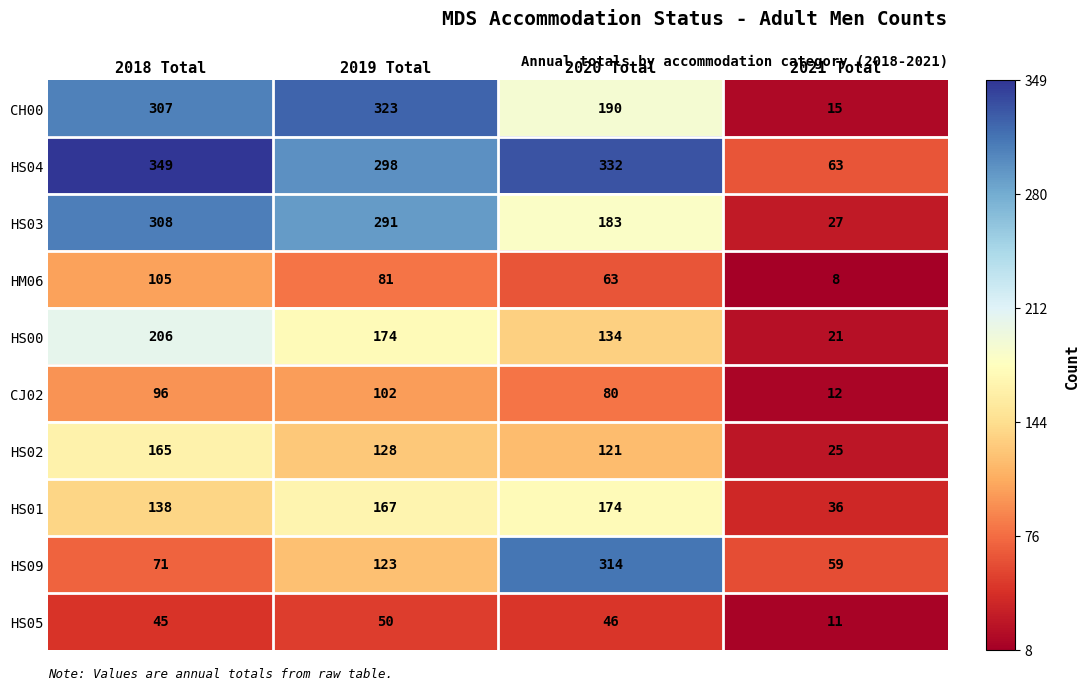

Between 2018 Total and 2021 Total, which series saw the biggest shift?

CH00